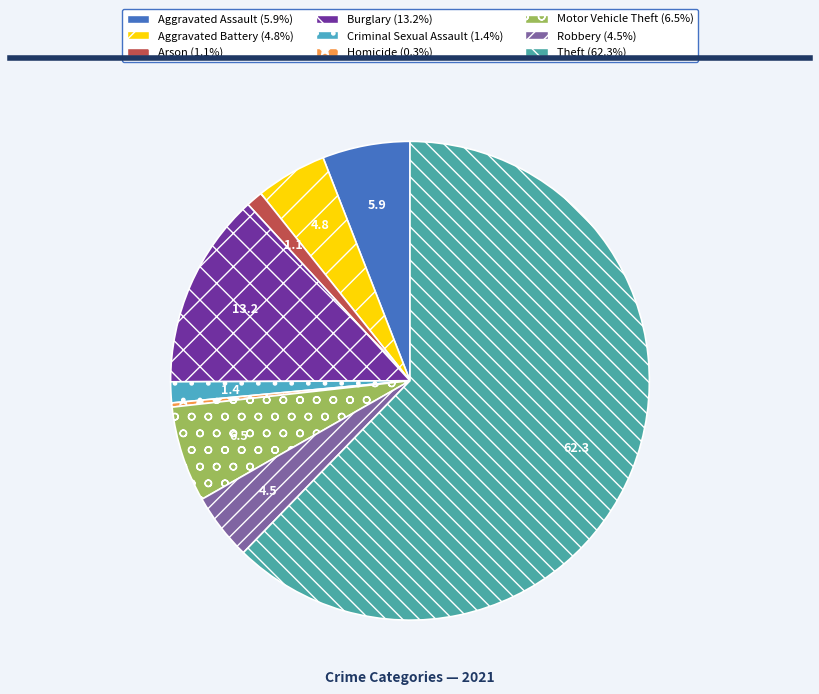

The Homicide slice represents 11% of the pie. True or false?

False